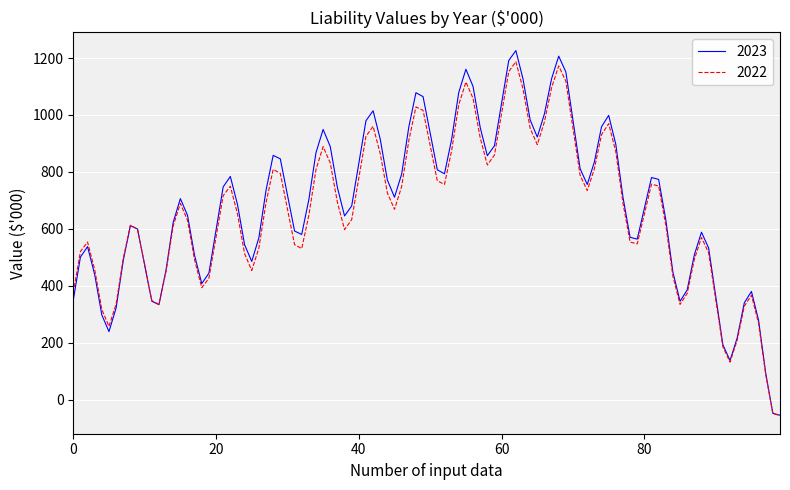

Which series has the widest spread of values?

2023